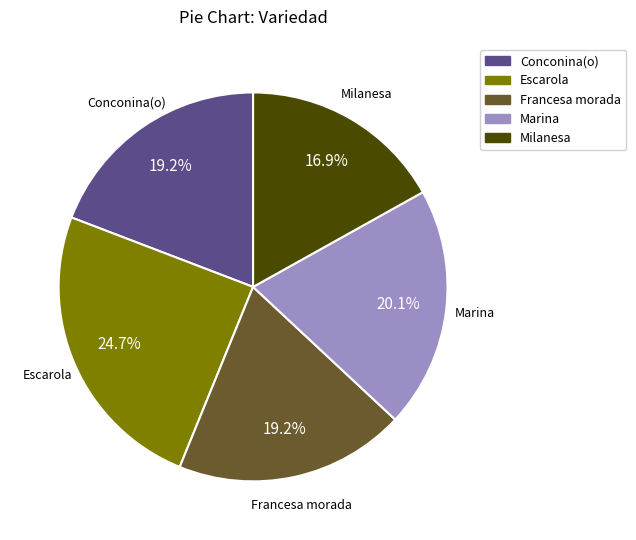

Which slice is the largest?

Escarola